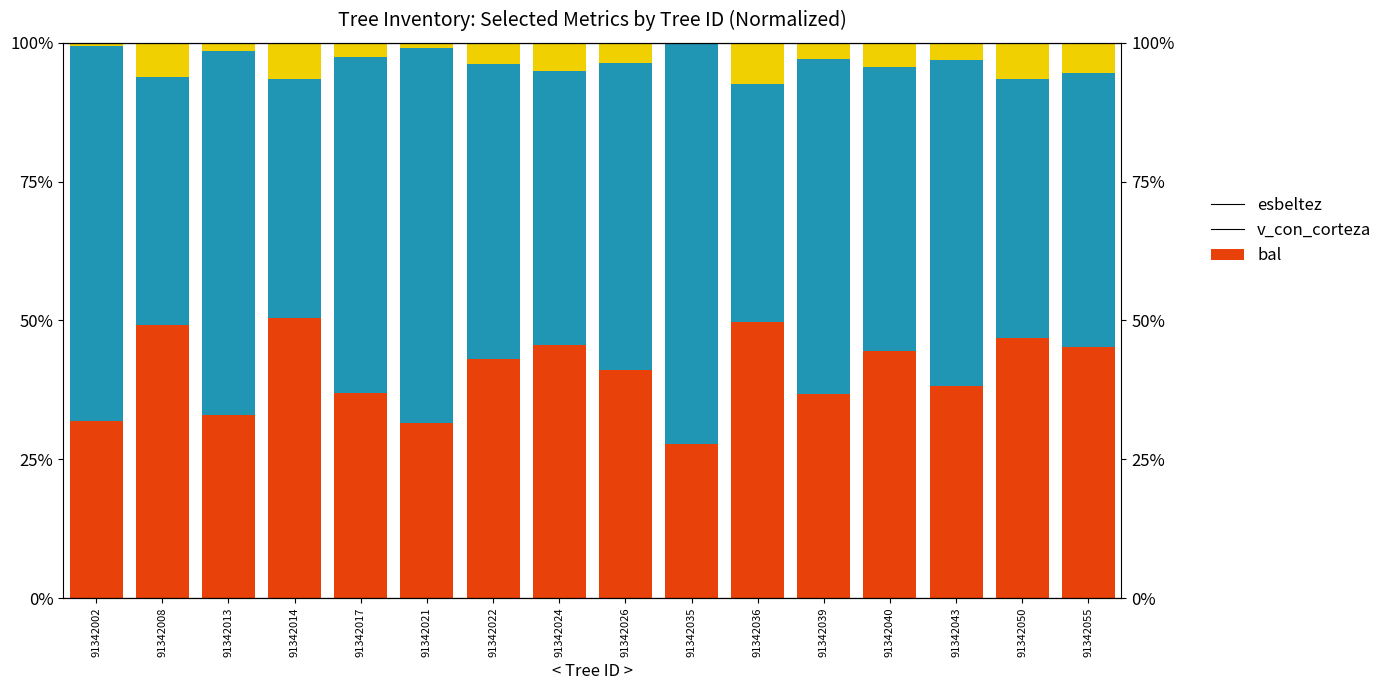

Reading right to left, list all the values displayed in this chart.

esbeltez: 91342055=45.3	91342050=46.9	91342043=38.2	91342040=44.4	91342039=36.8	91342036=49.7	91342035=27.7	91342026=41.0	91342024=45.5	91342022=43.1	91342021=31.6	91342017=37.0	91342014=50.4	91342013=33.0	91342008=49.1	91342002=31.9
v_con_corteza: 91342055=49.4	91342050=46.6	91342043=58.7	91342040=51.1	91342039=60.3	91342036=43.0	91342035=72.3	91342026=55.4	91342024=49.3	91342022=53.1	91342021=67.4	91342017=60.4	91342014=43.0	91342013=65.5	91342008=44.6	91342002=67.5
bal: 91342055=5.4	91342050=6.5	91342043=3.1	91342040=4.4	91342039=2.9	91342036=7.4	91342035=0.0	91342026=3.6	91342024=5.1	91342022=3.8	91342021=1.0	91342017=2.5	91342014=6.5	91342013=1.5	91342008=6.2	91342002=0.6